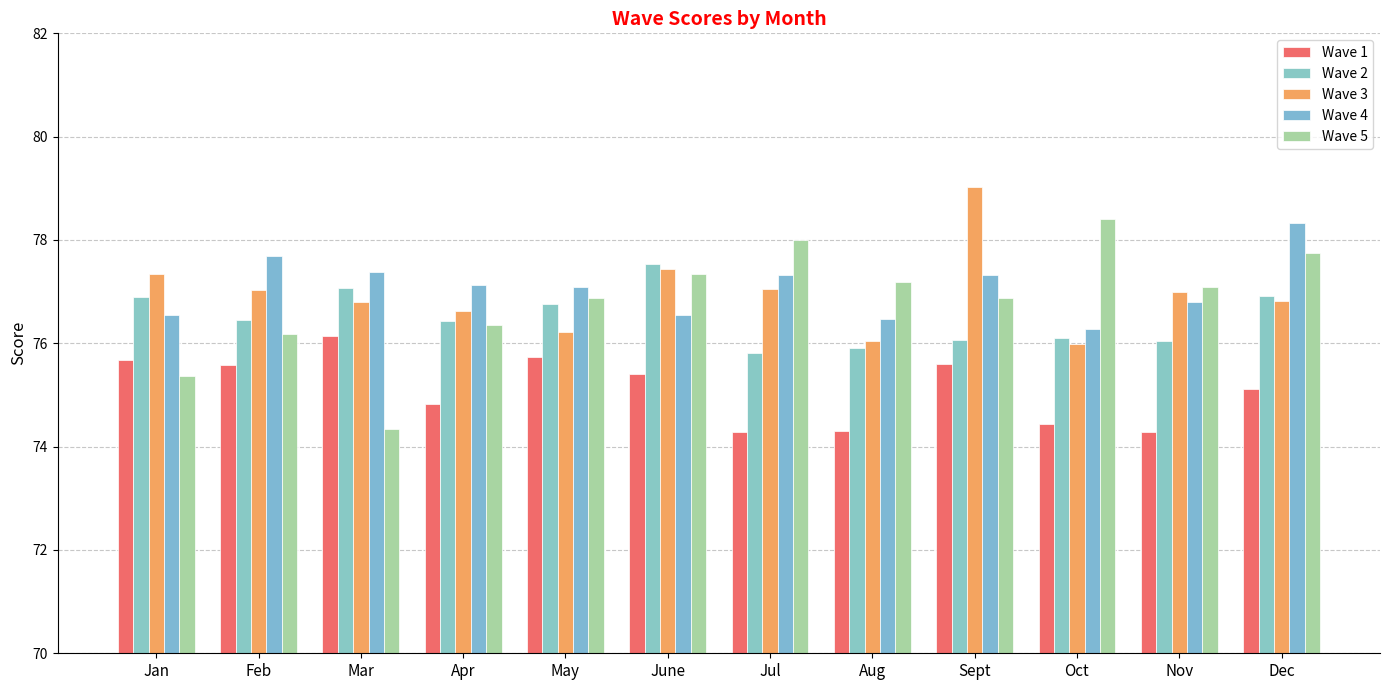

Reading left to right, extract all data points from this chart.

Wave 1: 75.7	75.6	76.1	74.8	75.7	75.4	74.3	74.3	75.6	74.4	74.3	75.1
Wave 2: 76.9	76.5	77.1	76.4	76.8	77.5	75.8	75.9	76.1	76.1	76.0	76.9
Wave 3: 77.3	77.0	76.8	76.6	76.2	77.4	77.0	76.0	79.0	76.0	77.0	76.8
Wave 4: 76.5	77.7	77.4	77.1	77.1	76.6	77.3	76.5	77.3	76.3	76.8	78.3
Wave 5: 75.4	76.2	74.3	76.3	76.9	77.3	78.0	77.2	76.9	78.4	77.1	77.7